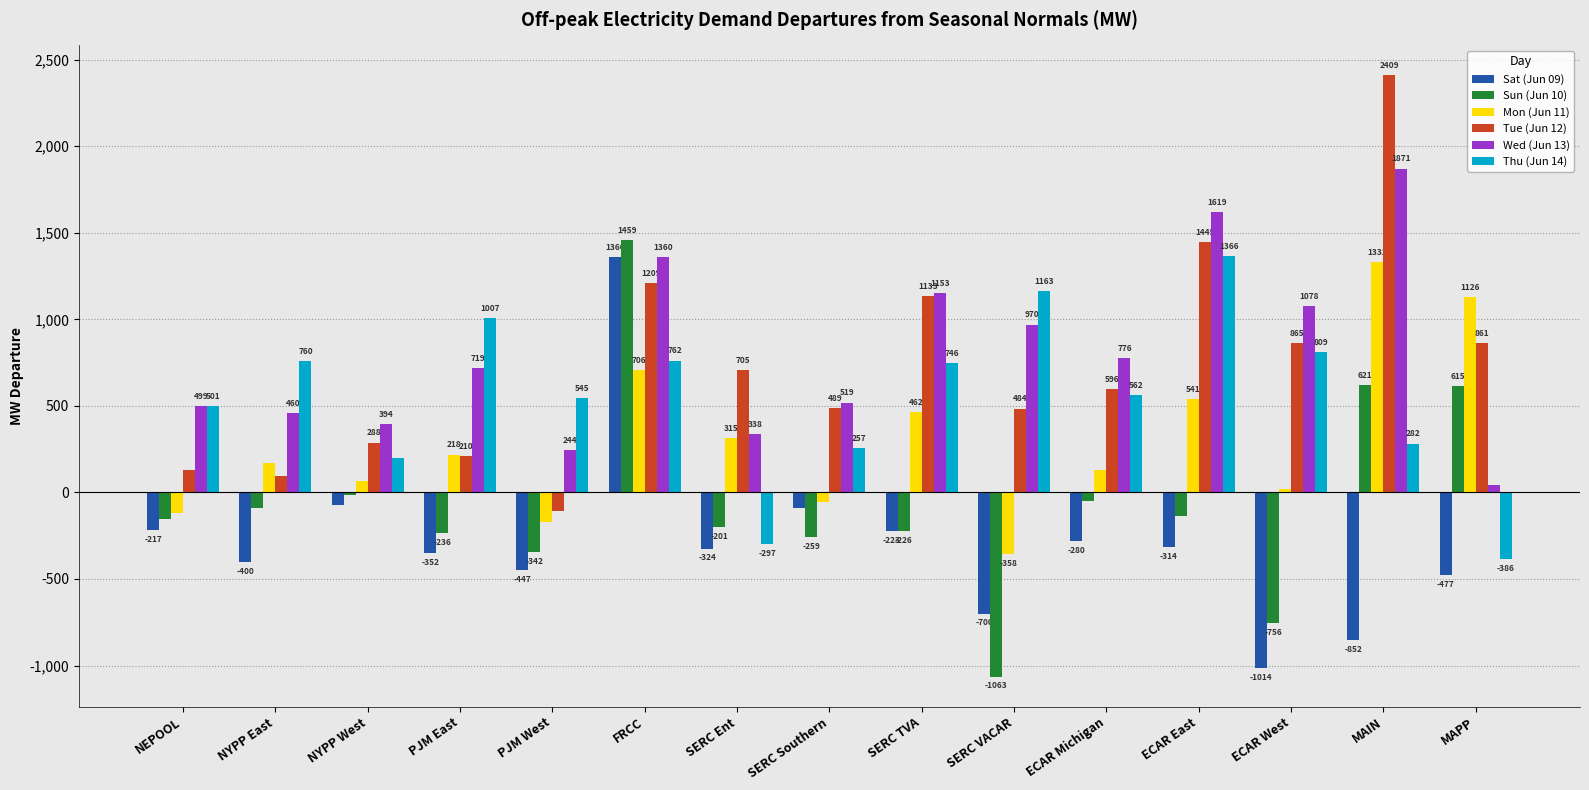

What is the sum of all Thu (Jun 14) values?

8274.6